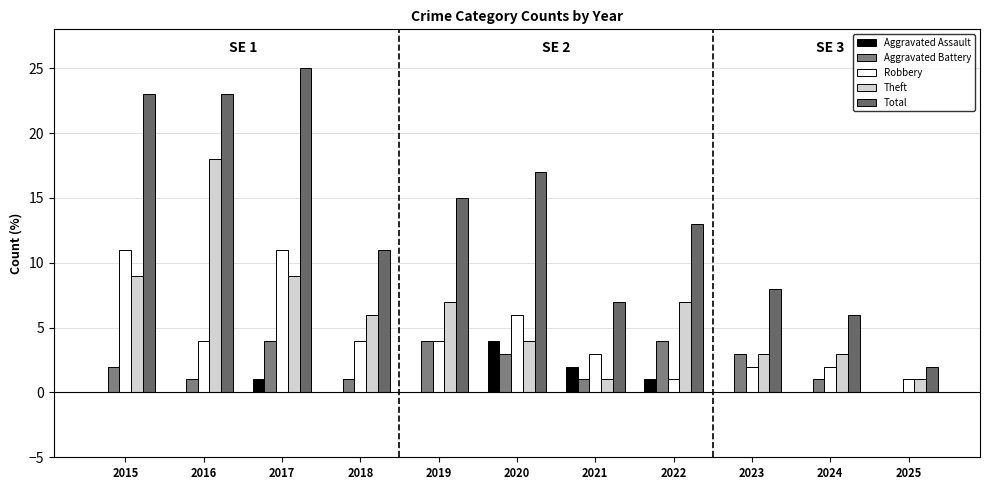

What are all the series names shown in the legend?

Aggravated Assault, Aggravated Battery, Robbery, Theft, Total